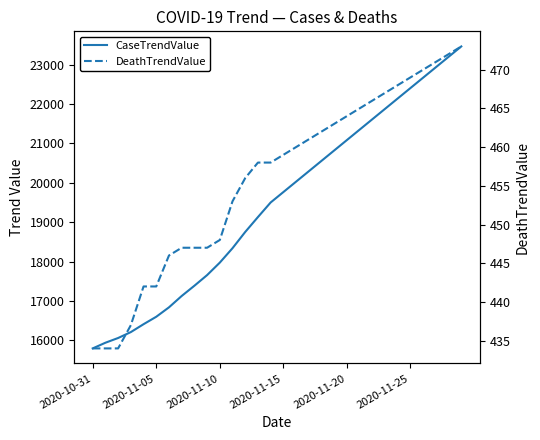

Between 6 and 22, which is larger?

22